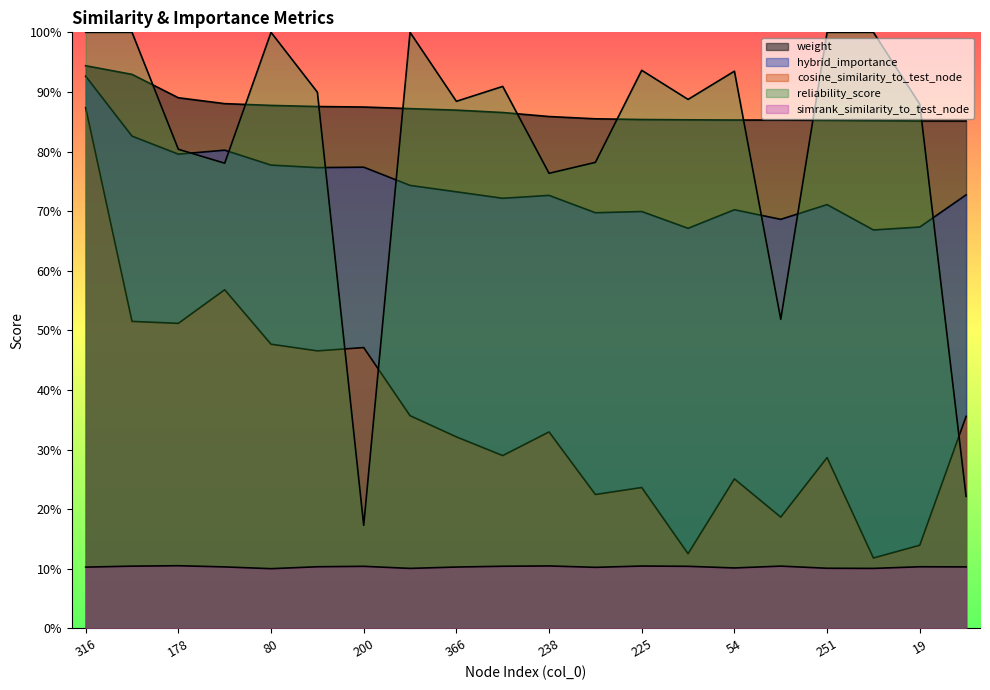

Is it true that simrank_similarity_to_test_node equals 0.1 at 110?

True